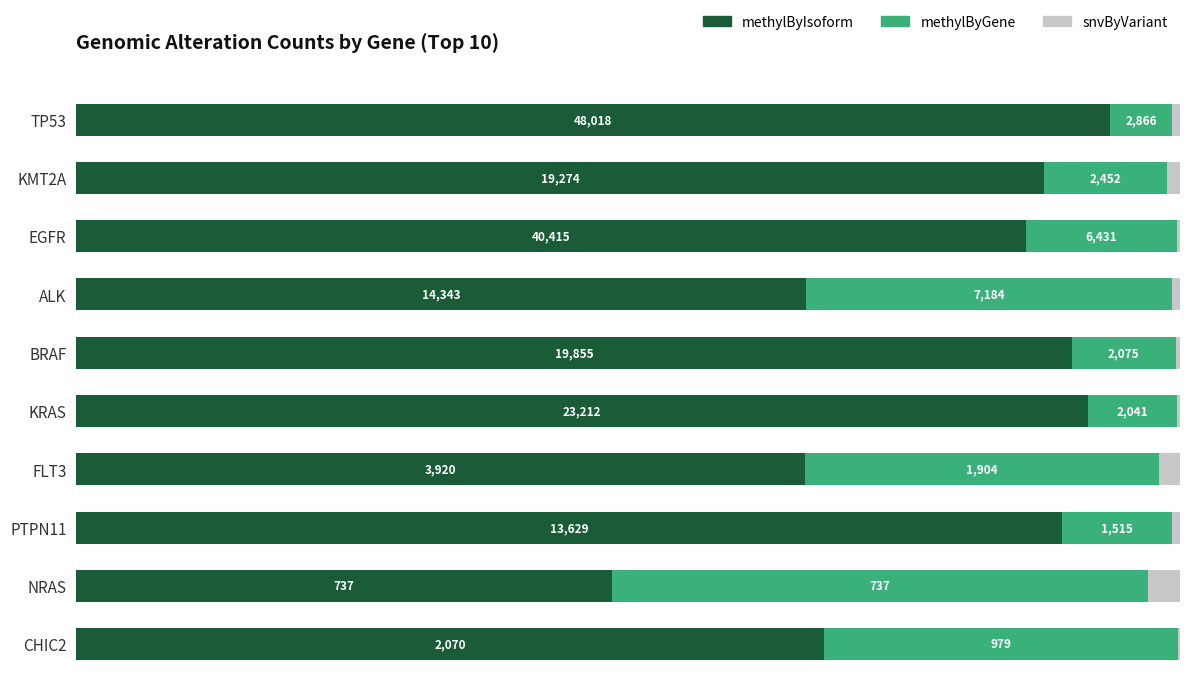

What are all the series names shown in the legend?

methylByIsoform, methylByGene, snvByVariant